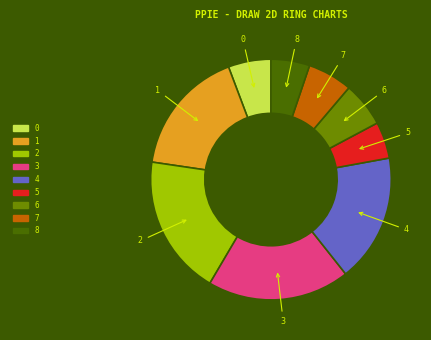

Is it true that 2 is 26% of the pie?

False